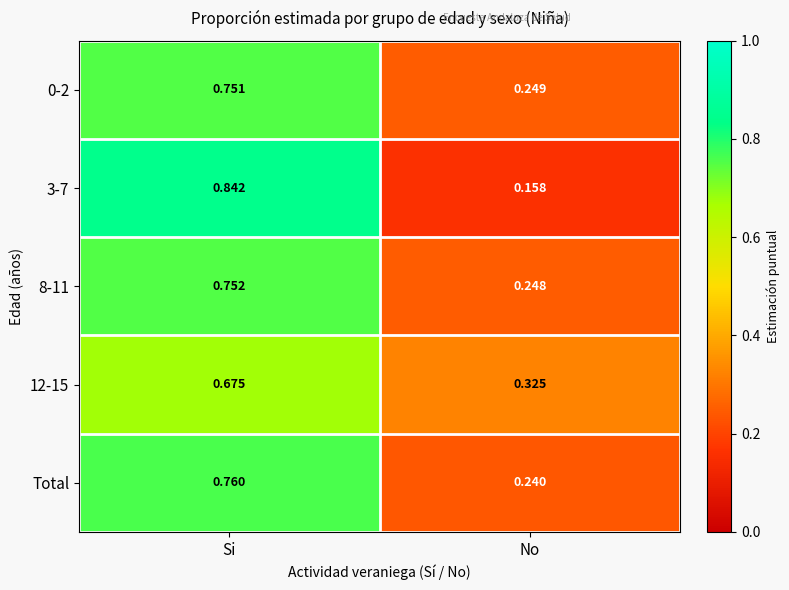

At how many categories does at least one series exceed 0?

2